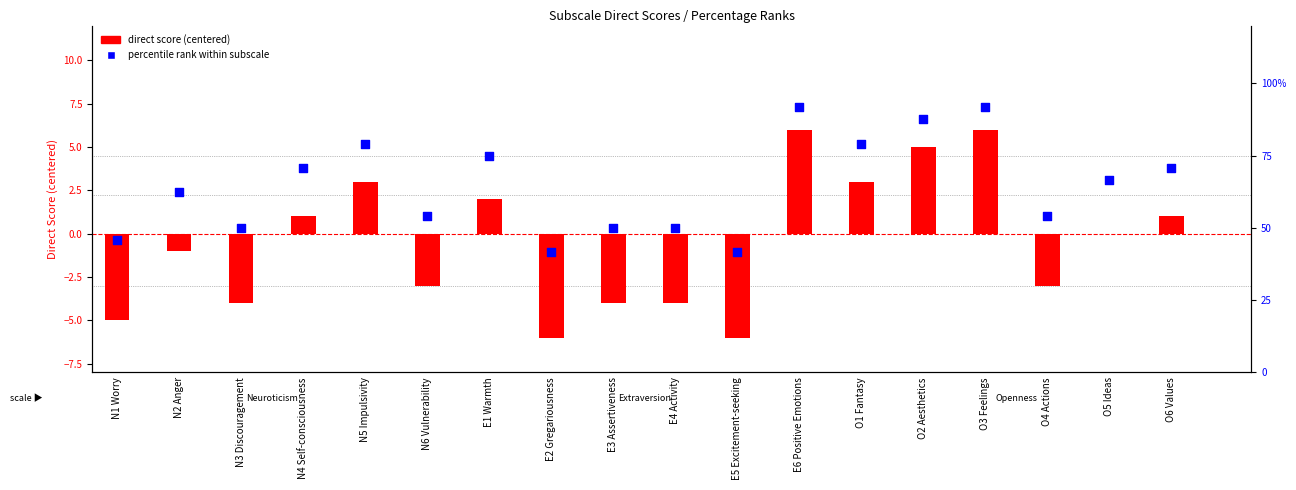

What are all the series names shown in the legend?

direct score (centered), percentile rank within subscale